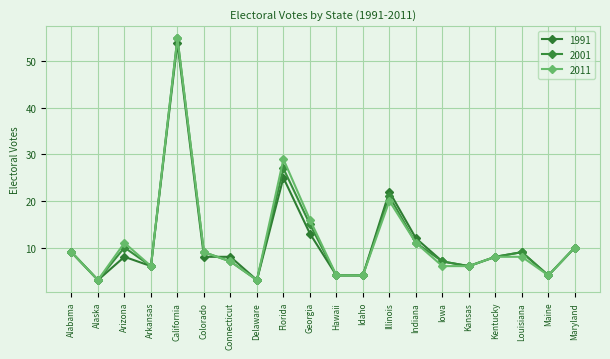

True or false: 1991 and 2001 intersect in this chart.

True